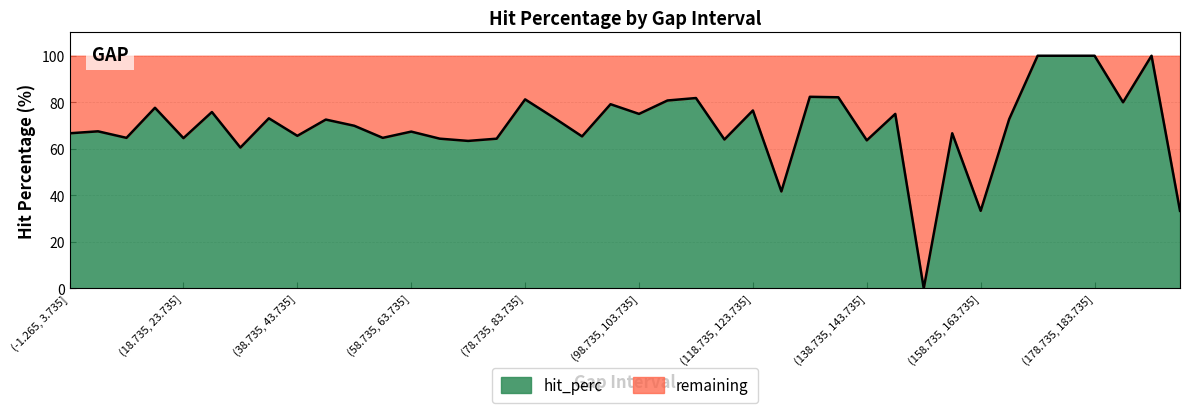

What position from the right is (158.735, 163.735]?

8